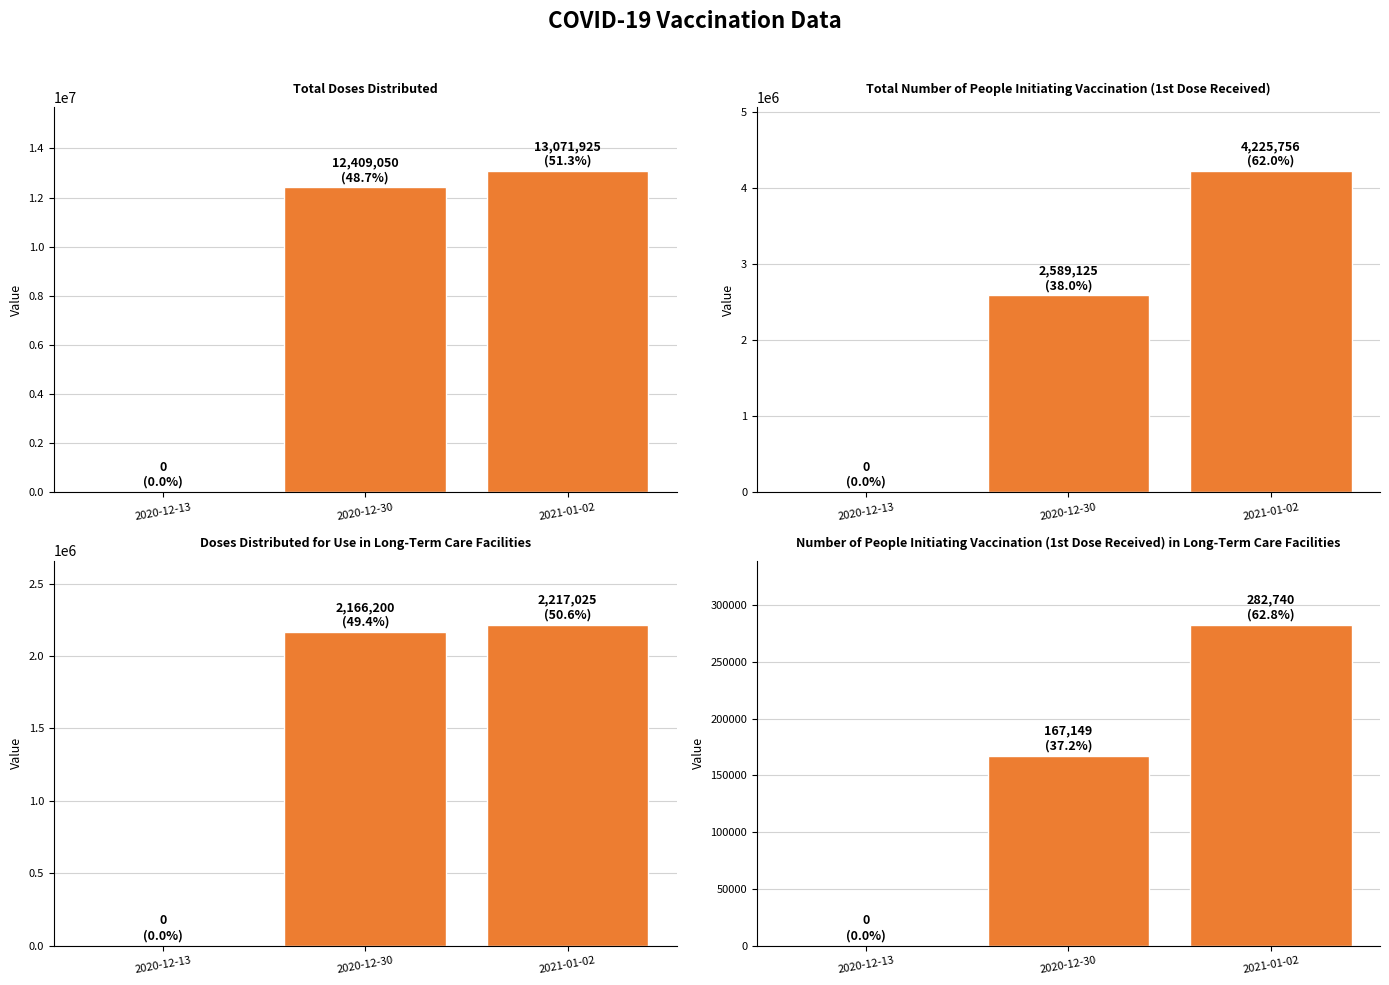

Which series has the largest total across all categories?

Total Doses Distributed